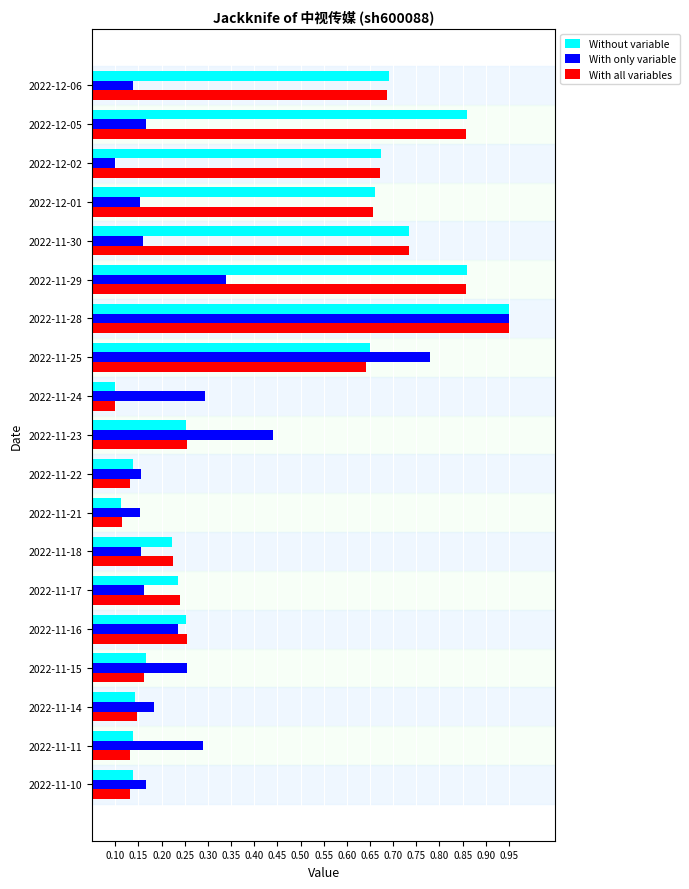

At which label is With only variable closest to 0?

2022-12-02